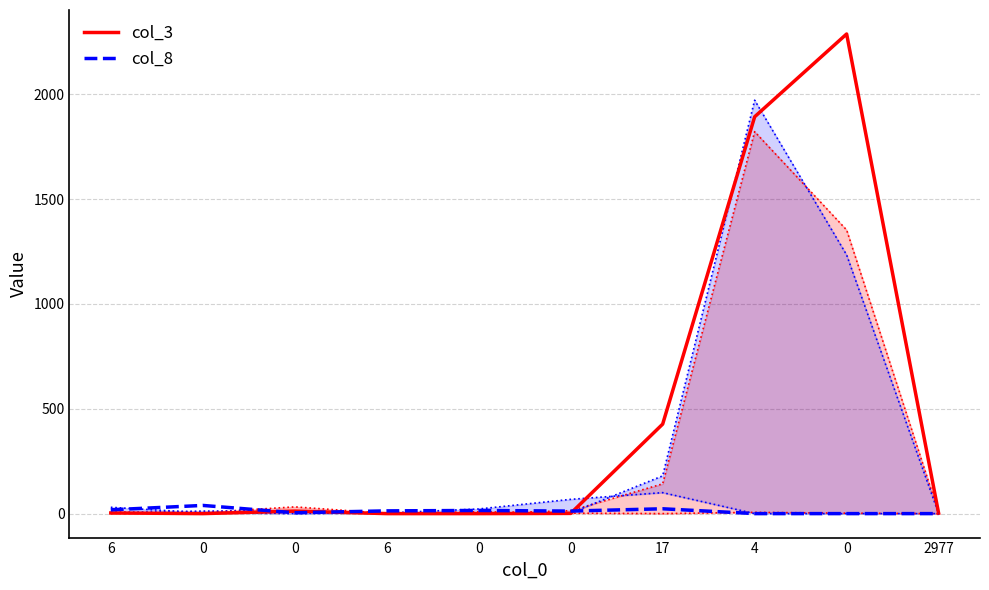

What is the total value across all series at 0?

39